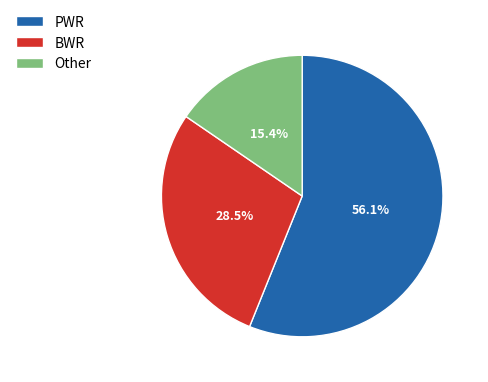

Which slice is the largest?

PWR